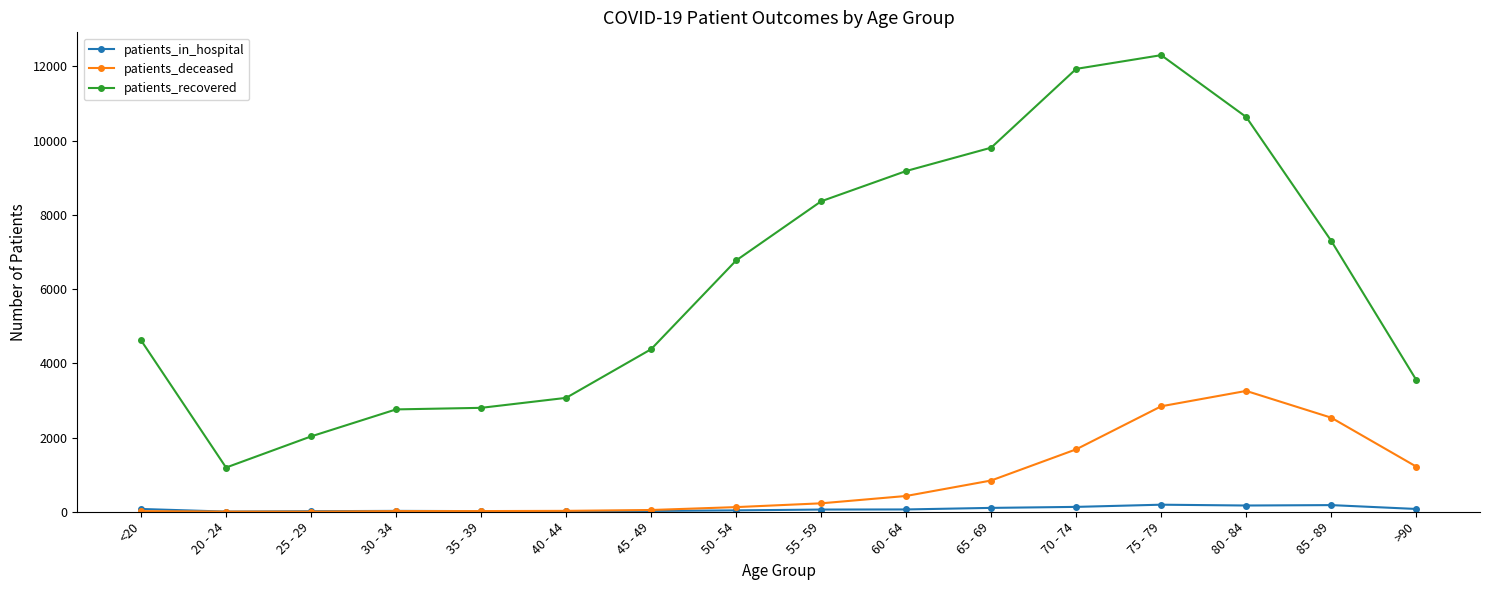

The value of patients_recovered at 25 - 29 is 975. True or false?

False